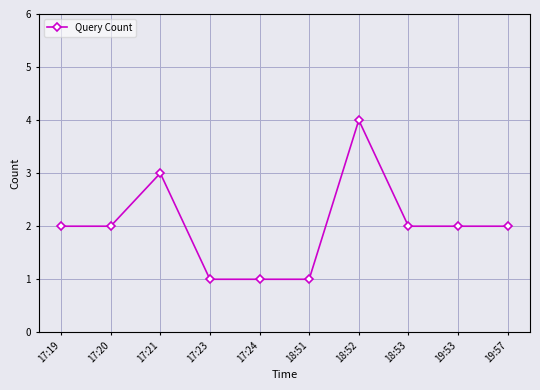

What is the difference between the maximum and minimum values?

3